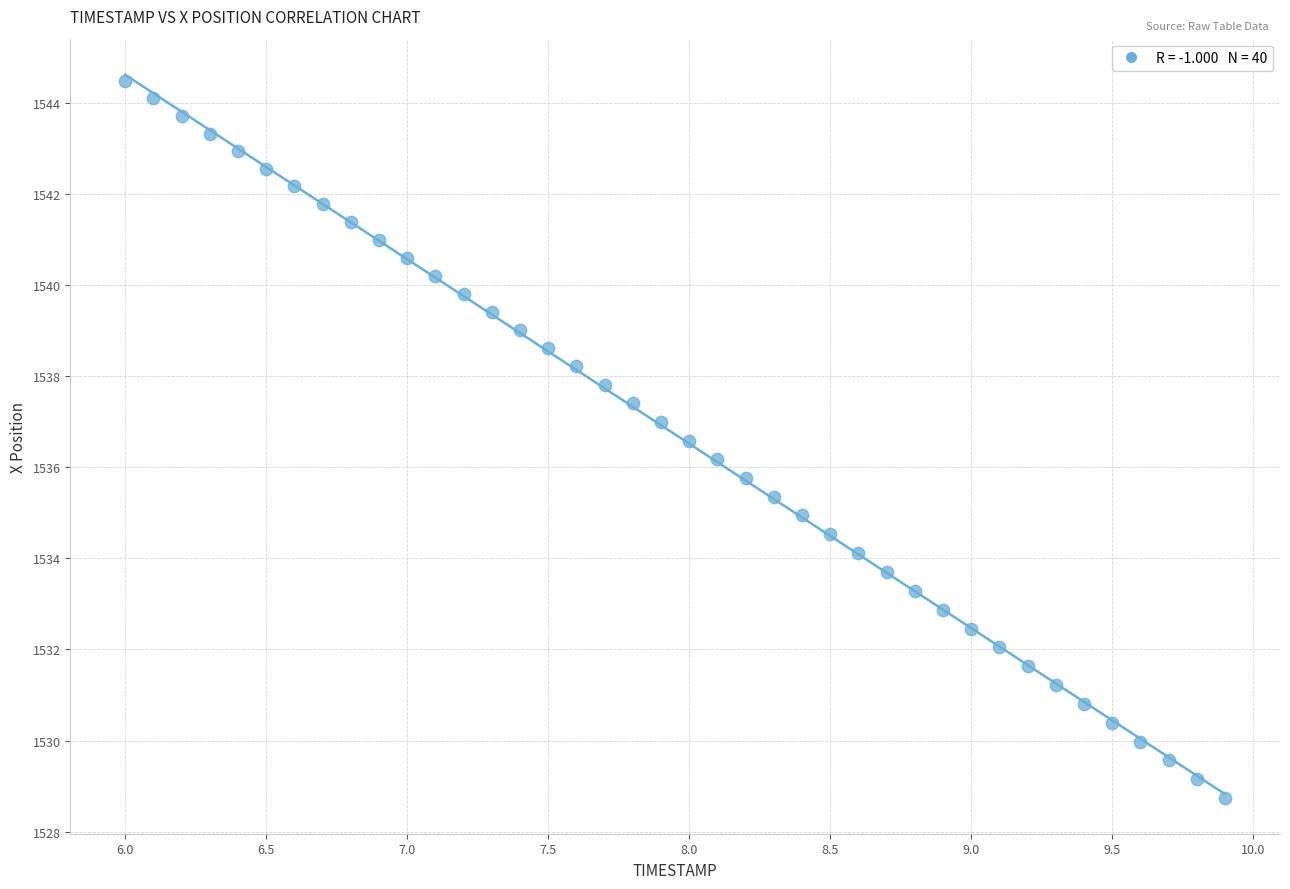

What is the range of X values (max minus min)?

3.9